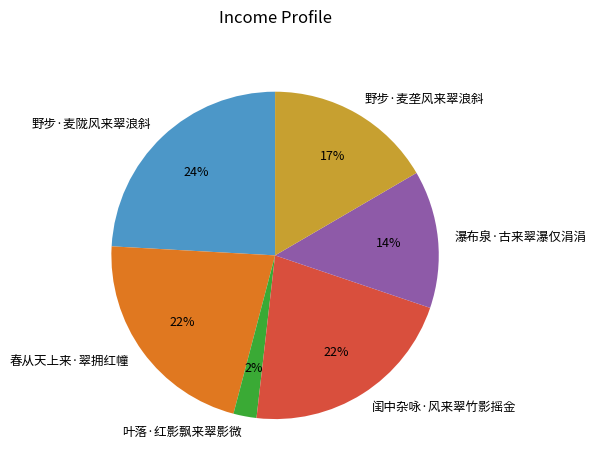

Which slice is the largest?

野步·麦陇风来翠浪斜